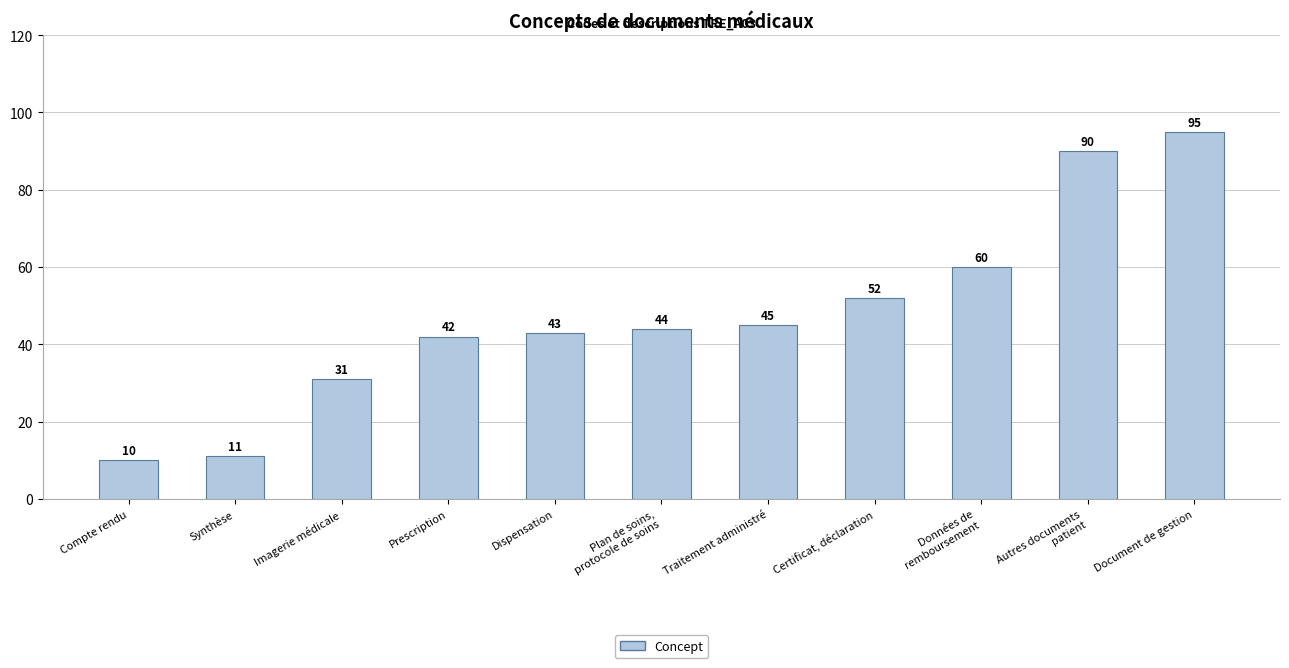

At which category does the chart reach its minimum across all series?

Compte rendu